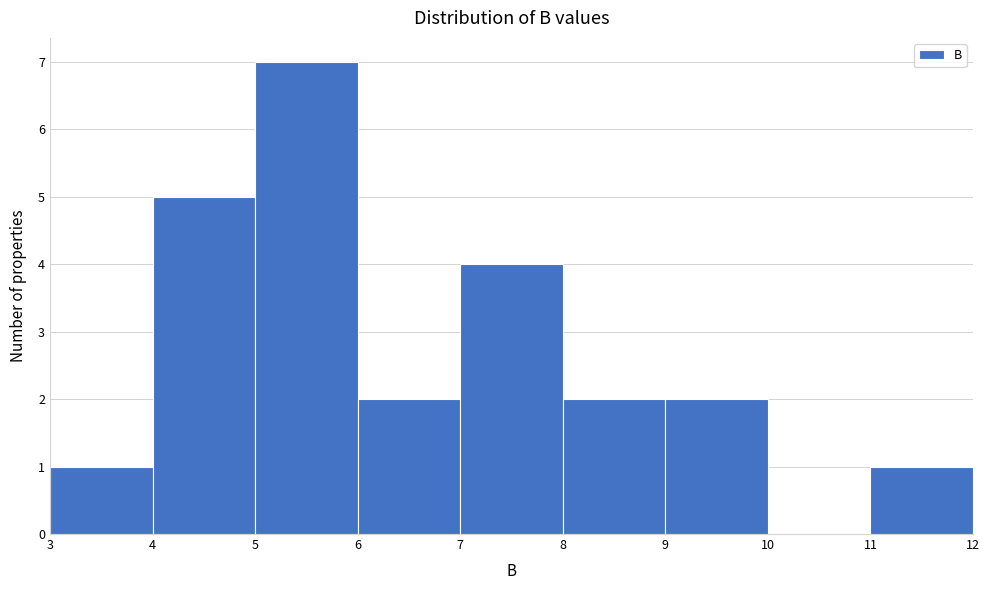

Reading left to right, list every bar in this chart as the range it spans on the x-axis followed by its height. The values are not printed on the chart, so give them approximately, as read against the axis.

3 to 4: 1
4 to 5: 5
5 to 6: 7
6 to 7: 2
7 to 8: 4
8 to 9: 2
9 to 10: 2
10 to 11: 0
11 to 12: 1